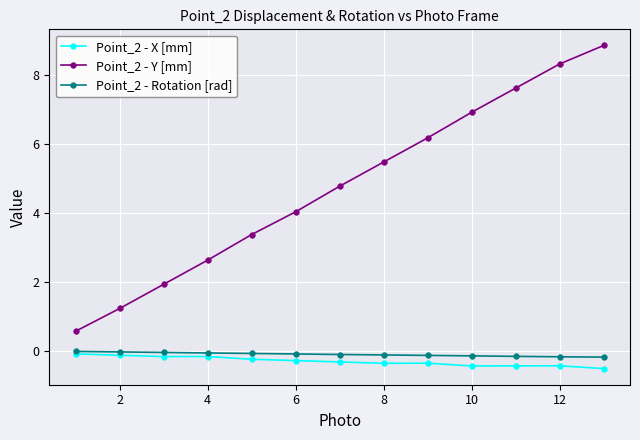

What is the minimum value shown in the chart?

-0.5